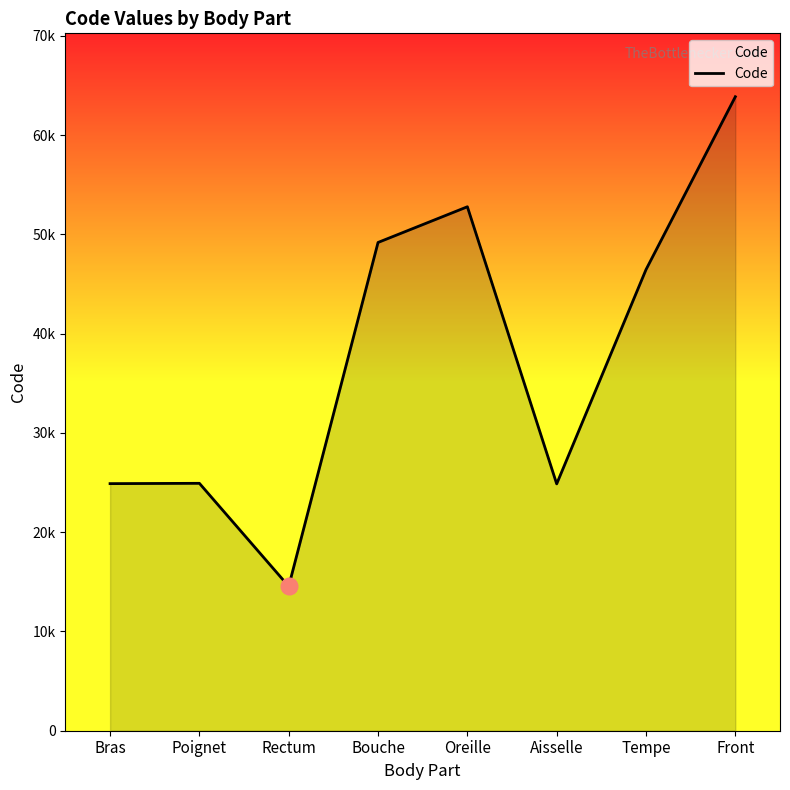

Which category has the highest value across all series?

Front